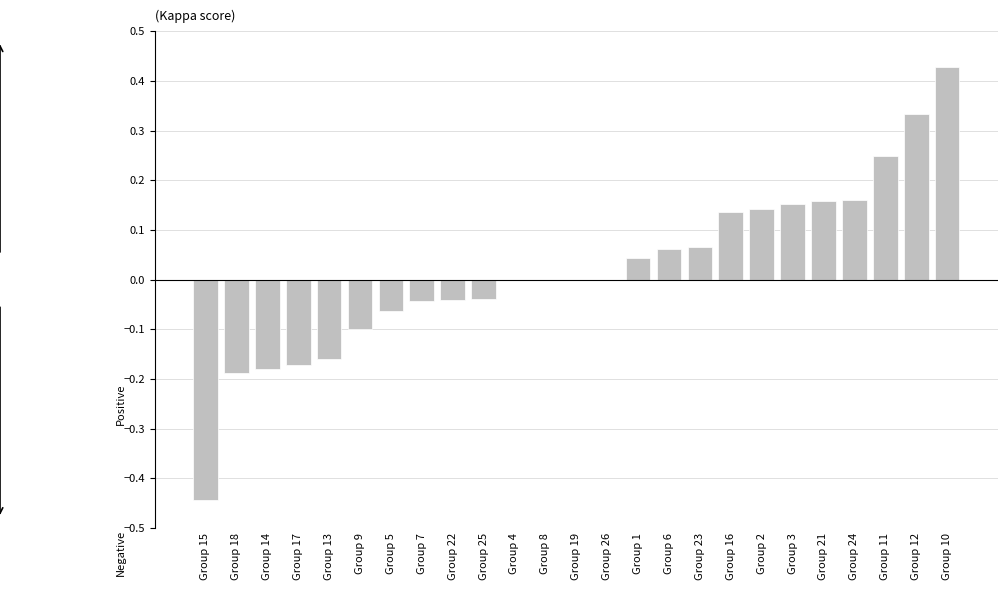

True or false: the data shows -0.2 at Group 15.

False